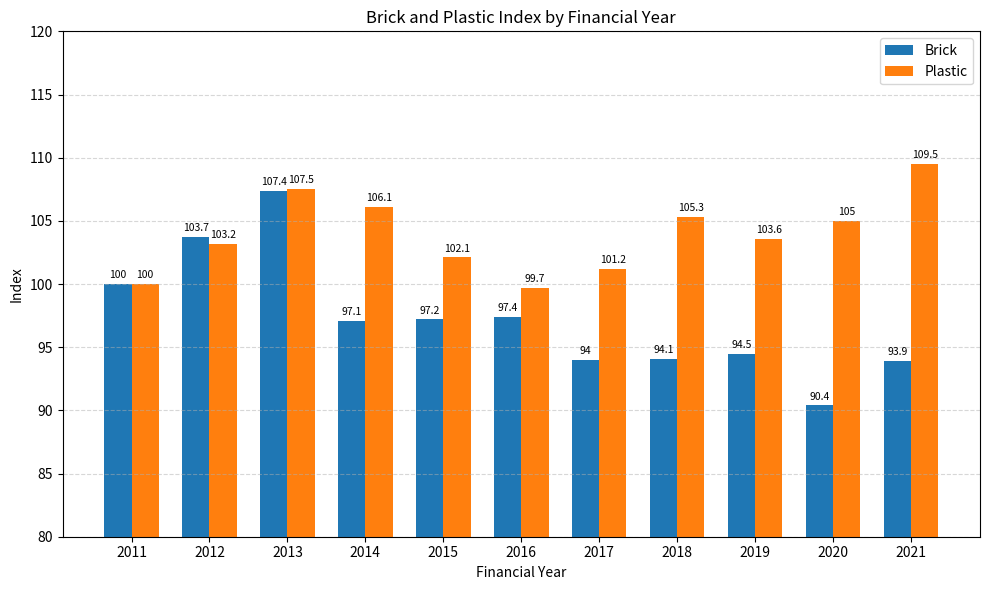

Reading right to left, extract all data points from this chart.

Brick: 93.9	90.4	94.5	94.1	94.0	97.4	97.2	97.1	107.4	103.7	100.0
Plastic: 109.5	105.0	103.6	105.3	101.2	99.7	102.1	106.1	107.5	103.2	100.0